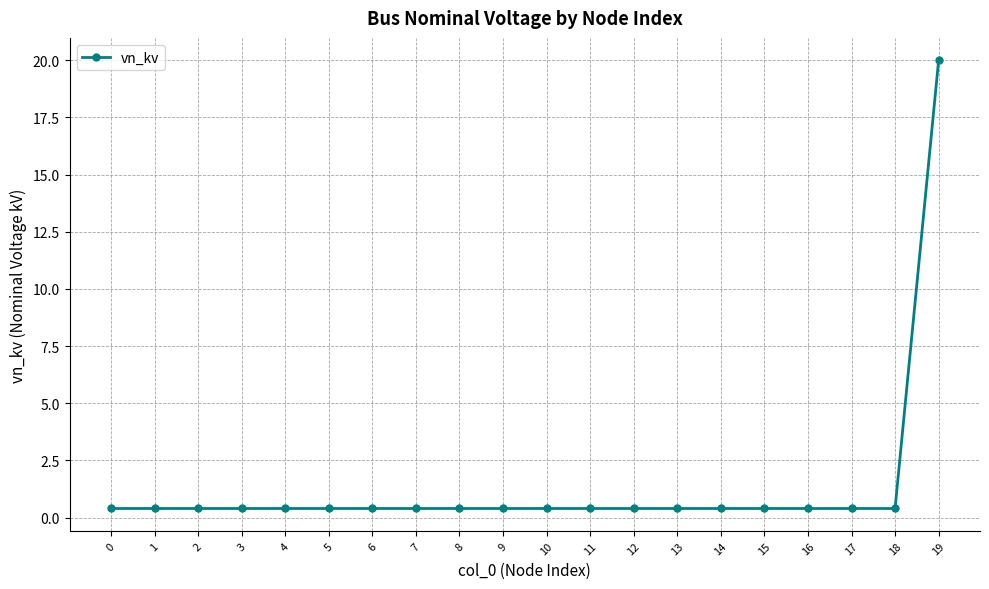

What is the maximum value shown in the chart?

20.0